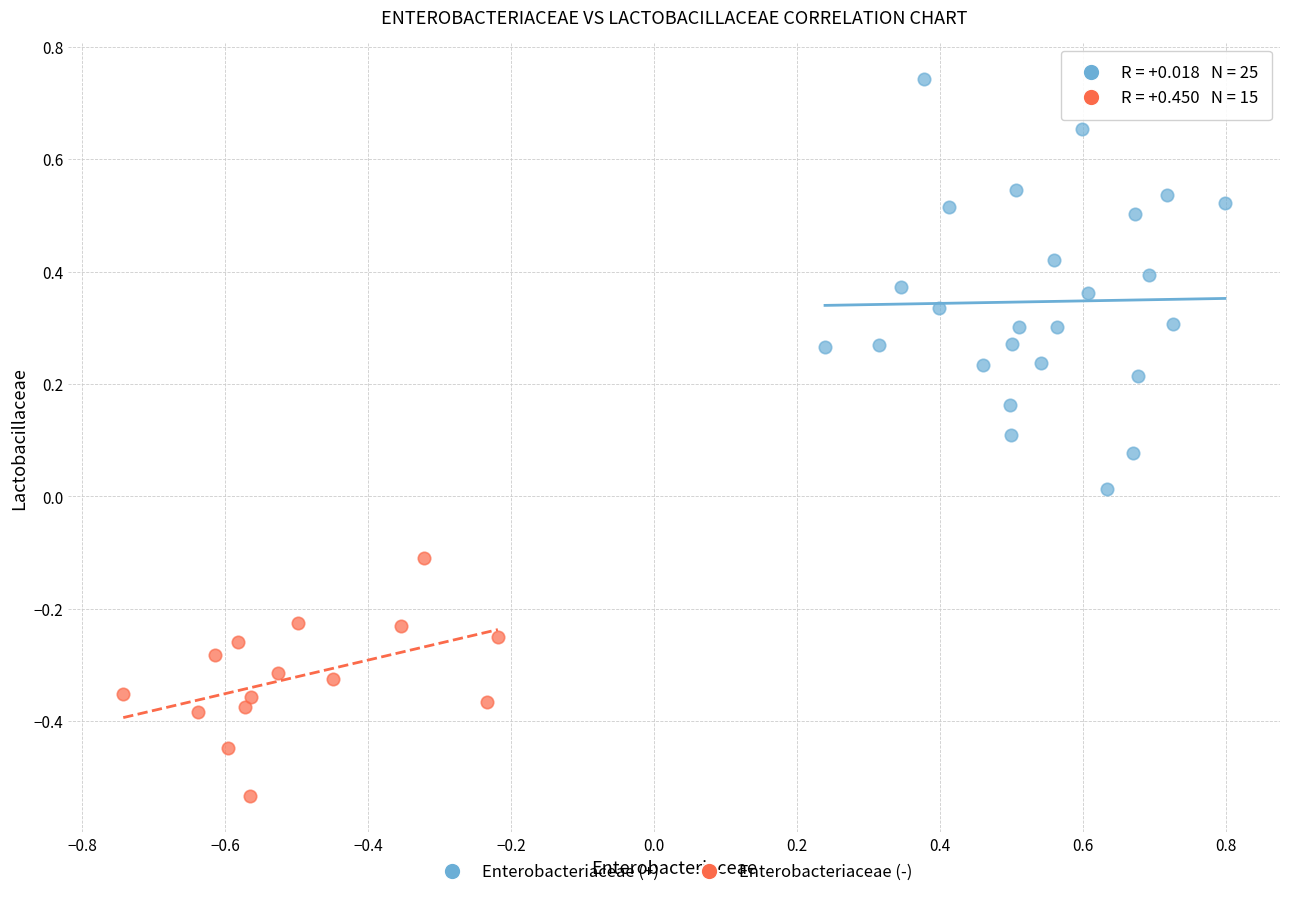

Which series reaches the maximum Y coordinate?

Enterobacteriaceae (+)